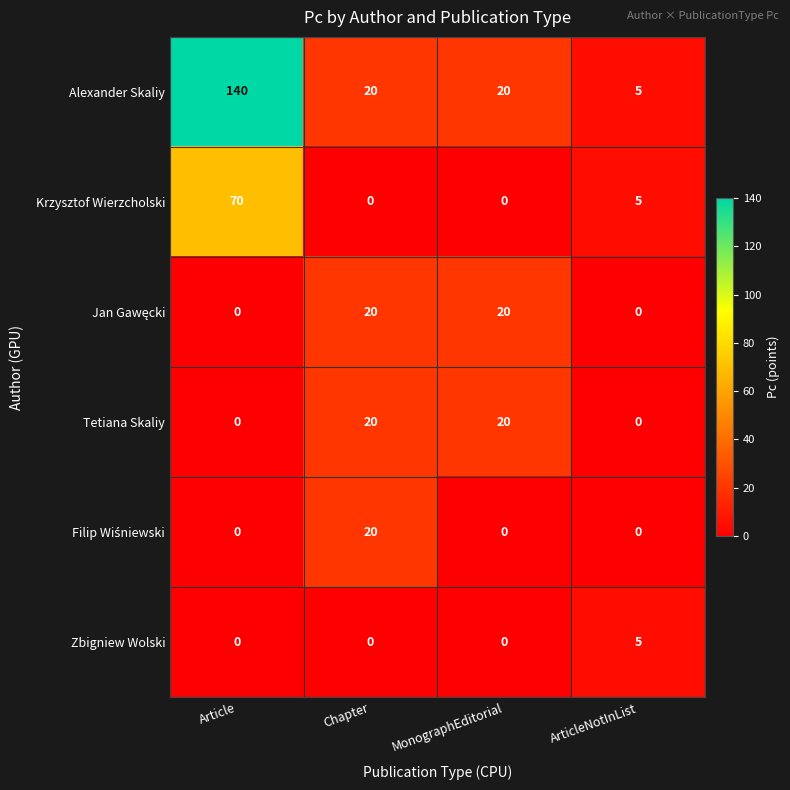

What is the sum of all Alexander Skaliy values?

185